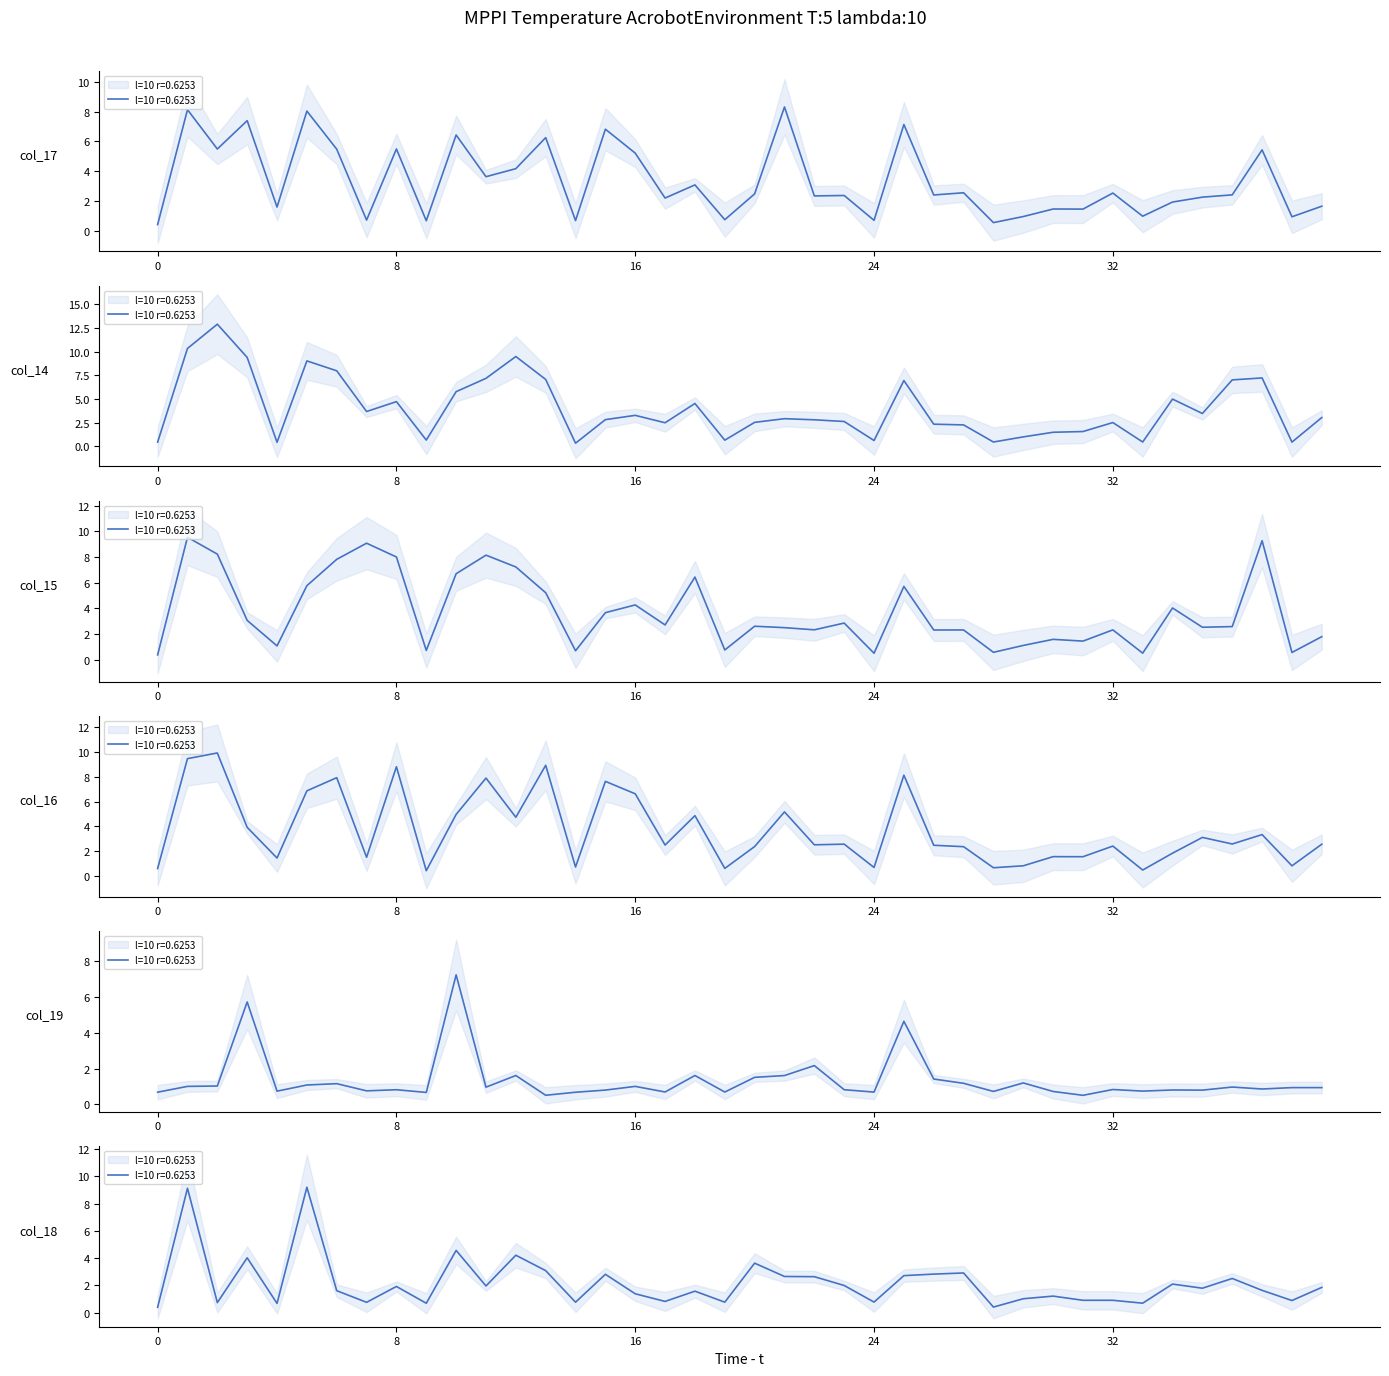

In col_19, how many points are lower than both neighbors (excluding endpoints)?

13